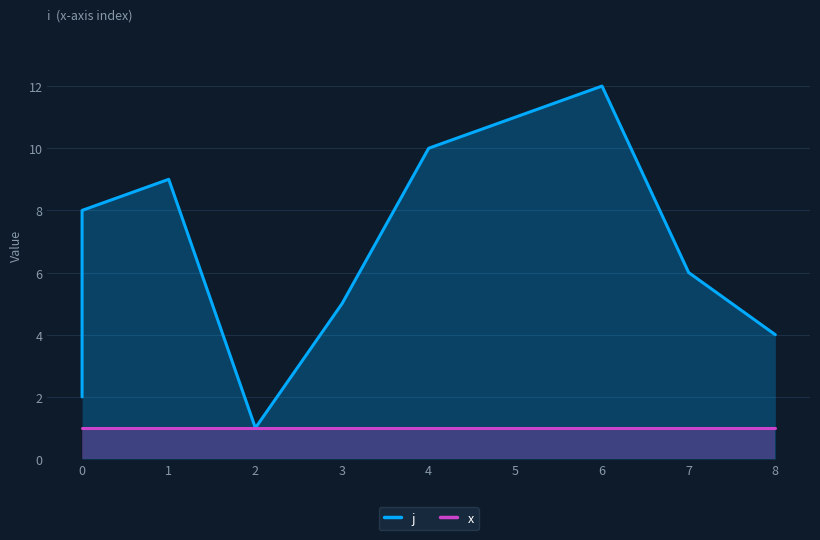

What is the highest value of the j series?

12